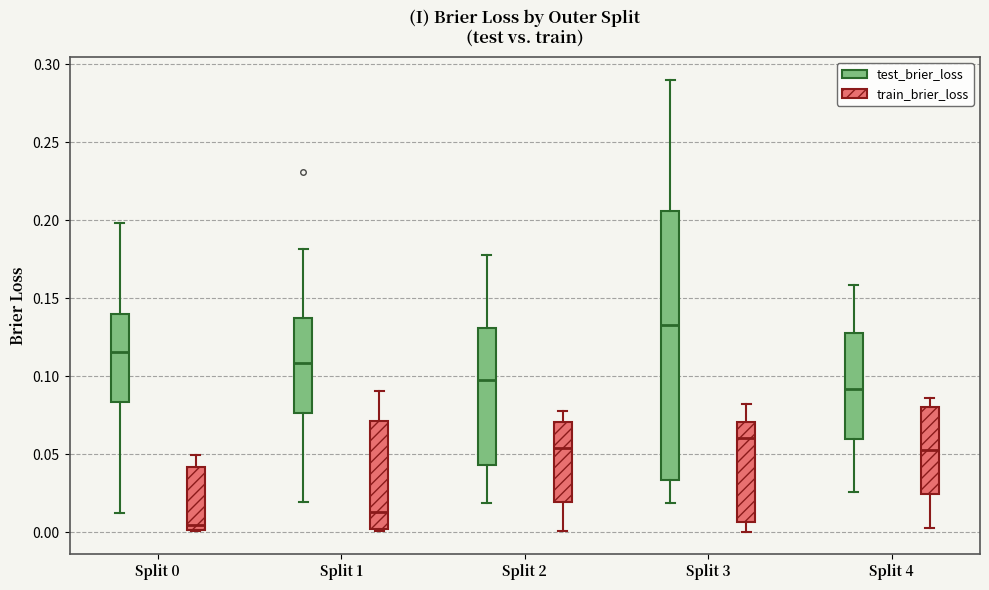

Which box has the lowest median line?

Split 0 (train_brier_loss)